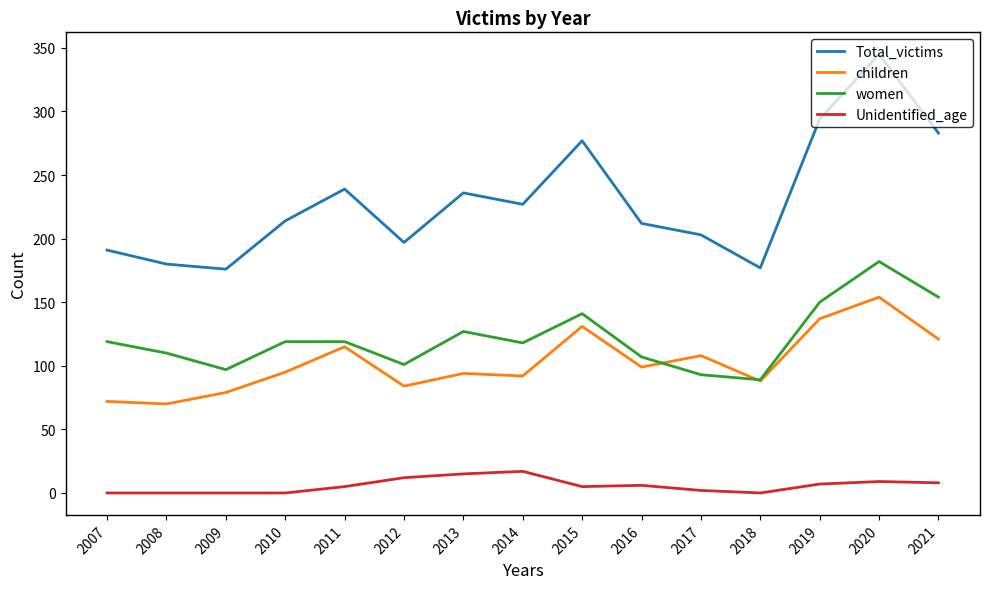

At which category is the sum across all series the highest?

2020